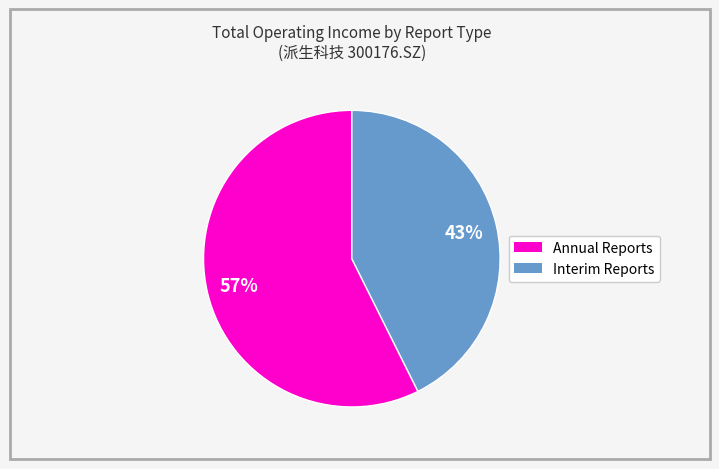

To the nearest percent, what is the average slice percentage?

50%